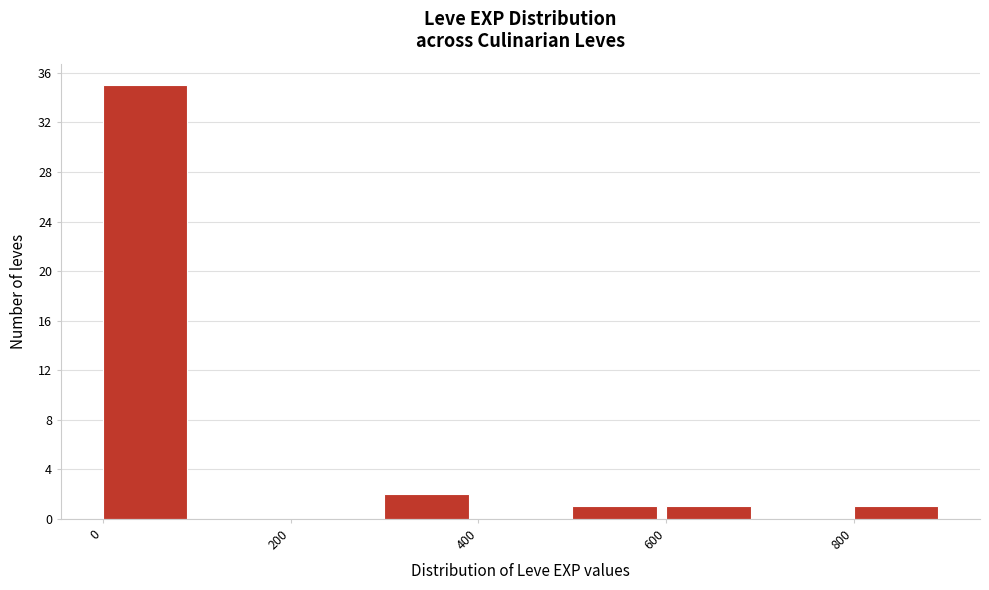

Reading left to right, transcribe this chart: for each bar, give the range it covers on the x-axis and its height. The values are not printed on the chart, so give them approximately, as read against the axis.

0 to 100: 35
100 to 200: 0
200 to 300: 0
300 to 400: 2
400 to 500: 0
500 to 600: 1
600 to 700: 1
700 to 800: 0
800 to 900: 1